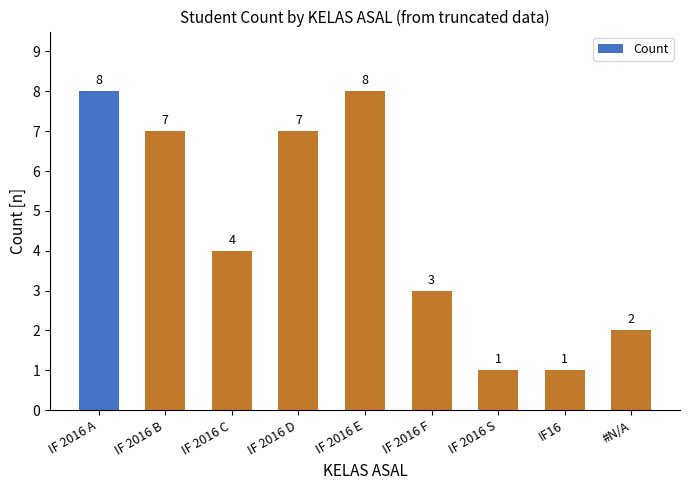

At which label does the data first exceed 4?

IF 2016 A